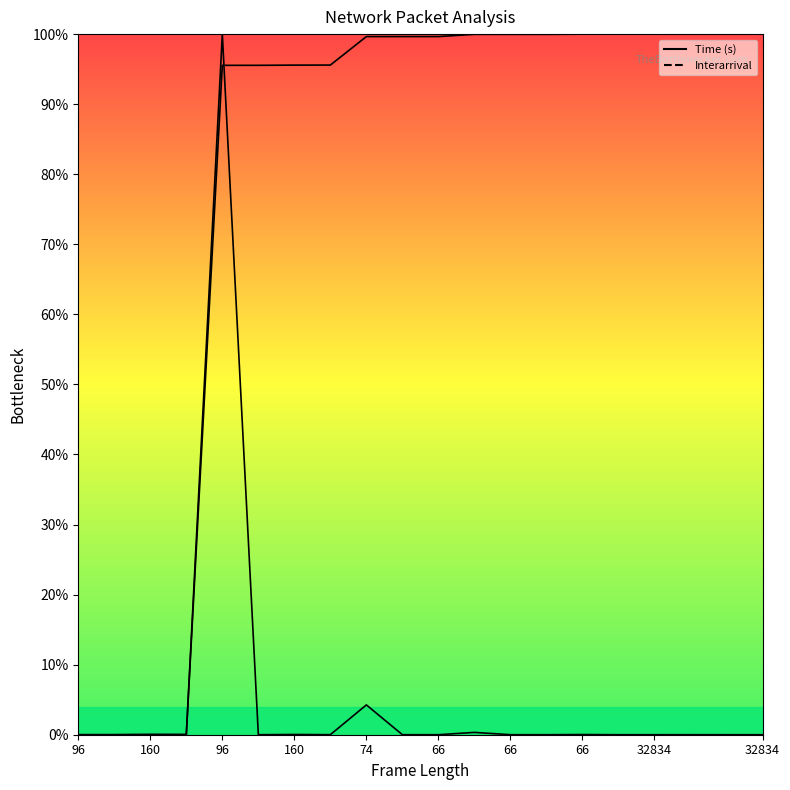

What are all the series names shown in the legend?

Time (s), Interarrival